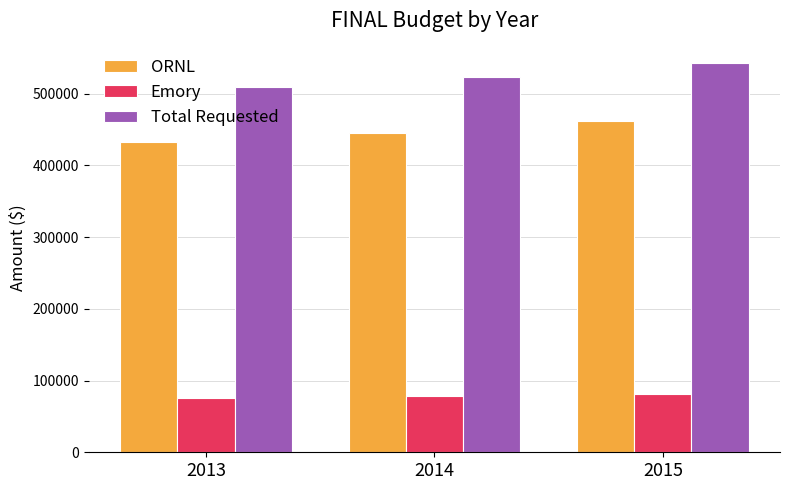

What is the value of the Total Requested bar at the 1st from the left?

509011.1